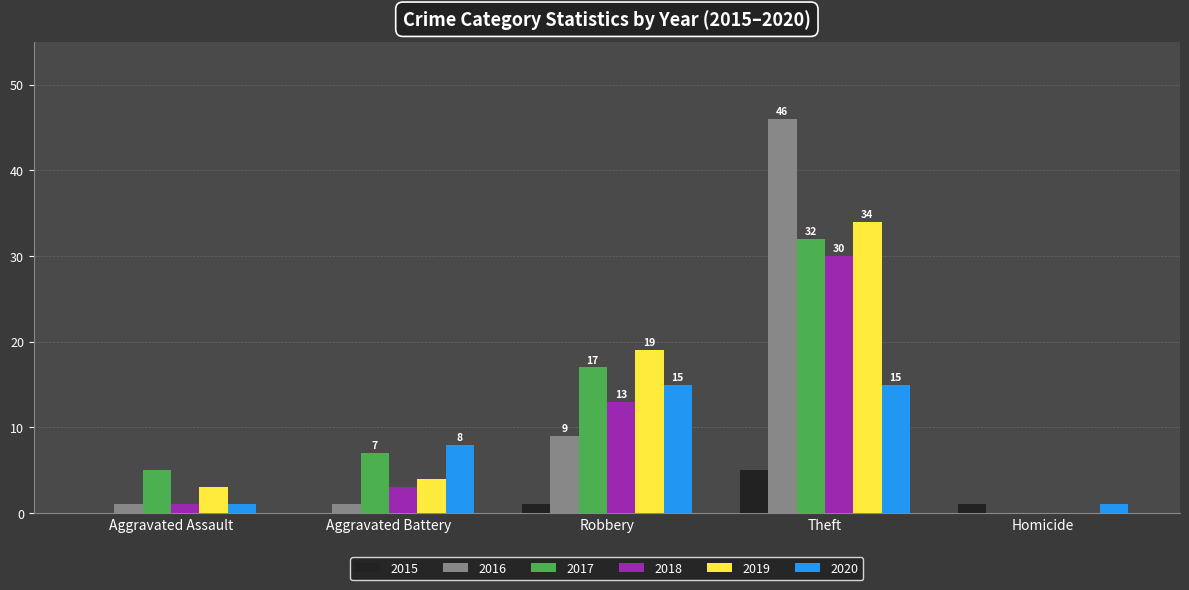

The value of 2019 at Robbery is 19. True or false?

True